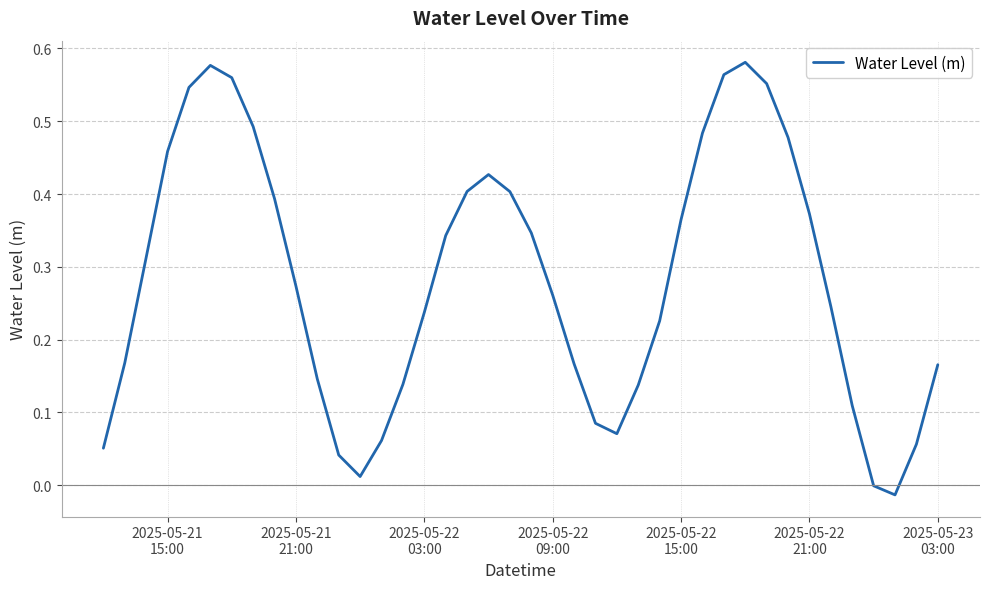

Reading left to right, extract all data points from this chart.

0.1	0.2	0.3	0.5	0.5	0.6	0.6	0.5	0.4	0.3	0.1	0.0	0.0	0.1	0.1	0.2	0.3	0.4	0.4	0.4	0.3	0.3	0.2	0.1	0.1	0.1	0.2	0.4	0.5	0.6	0.6	0.6	0.5	0.4	0.2	0.1	-0.0	-0.0	0.1	0.2